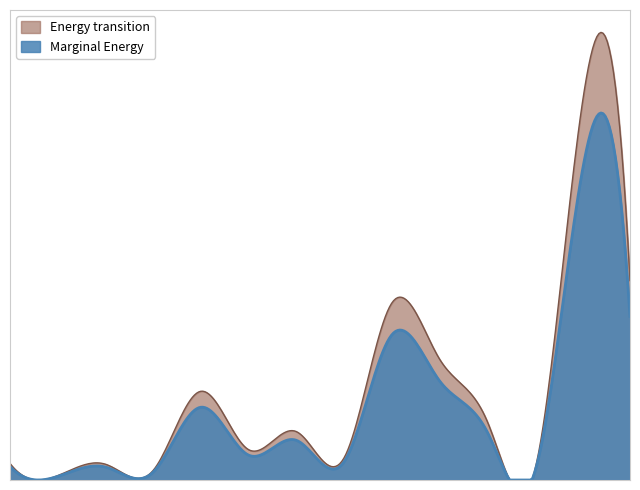

At which category does the chart reach its peak across all series?

13